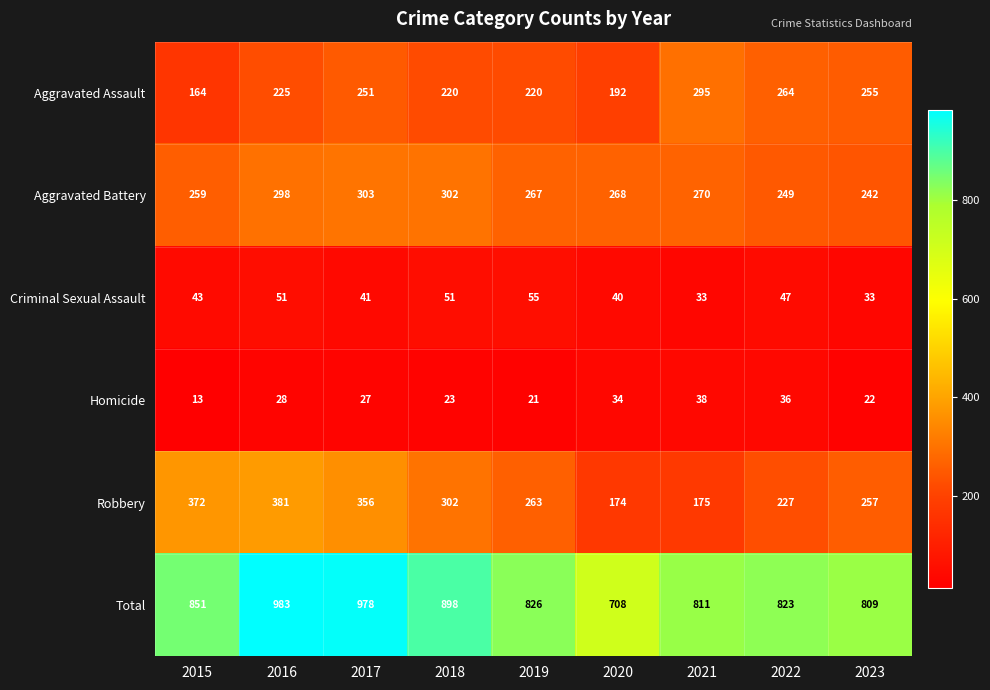

True or false: Homicide has a value of 13 at 2015.

True